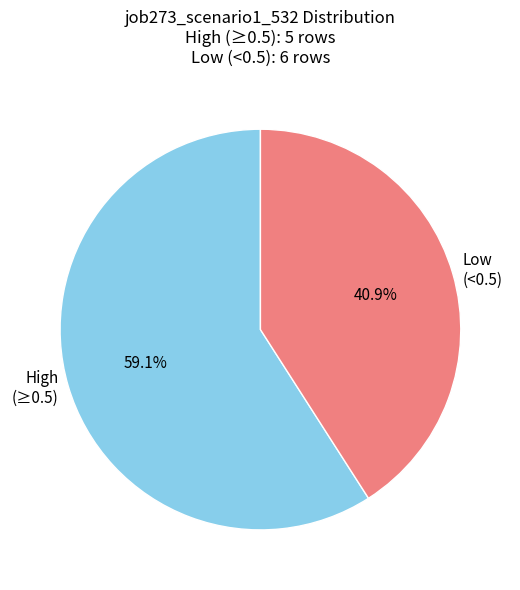

What percentage do High (≥0.5) and Low (<0.5) together represent?

100.0%